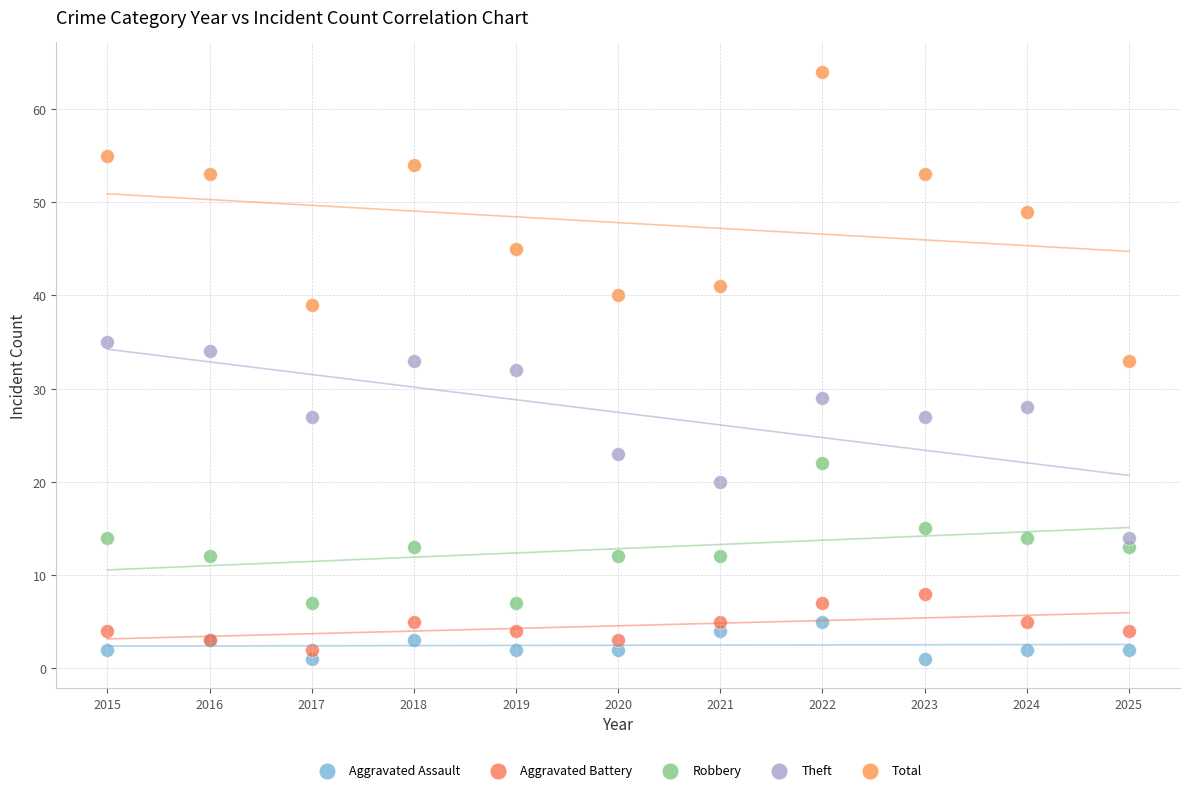

What are all the series names shown in the legend?

Aggravated Assault, Aggravated Battery, Robbery, Theft, Total